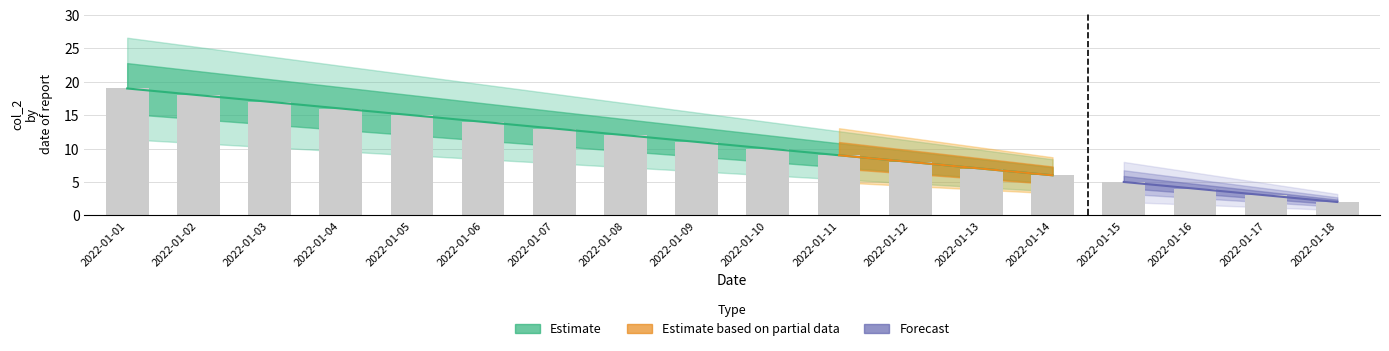

Reading right to left, extract all data points from this chart.

2022-01-18=2	2022-01-17=3	2022-01-16=4	2022-01-15=5	2022-01-14=6	2022-01-13=7	2022-01-12=8	2022-01-11=9	2022-01-10=10	2022-01-09=11	2022-01-08=12	2022-01-07=13	2022-01-06=14	2022-01-05=15	2022-01-04=16	2022-01-03=17	2022-01-02=18	2022-01-01=19